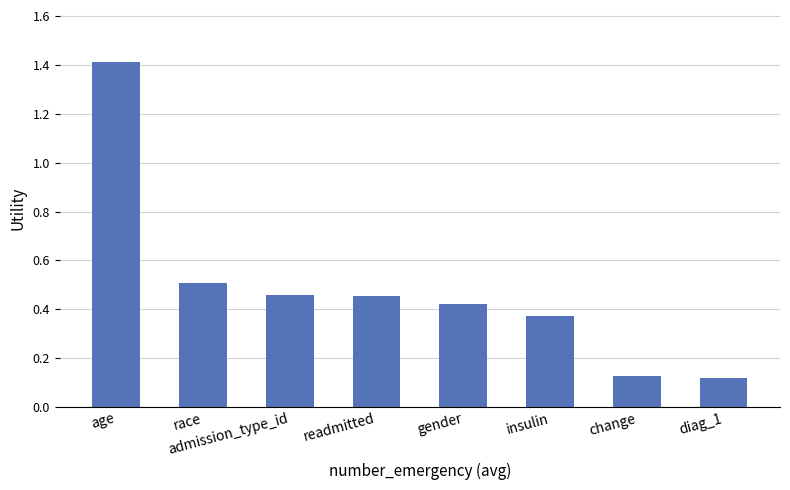

Are the bars grouped side by side (vs. stacked)?

No